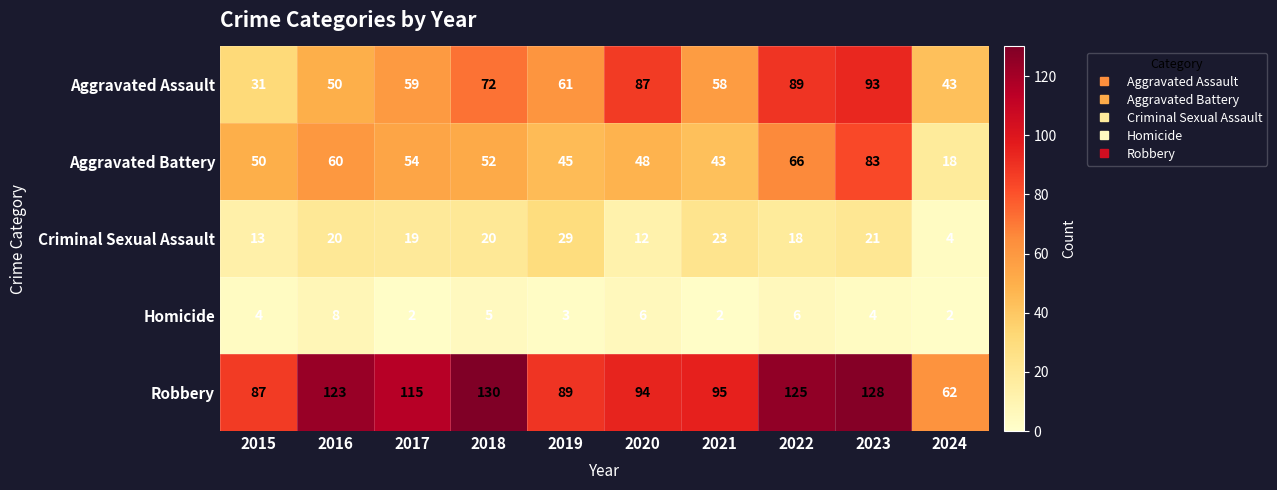

The value of Aggravated Assault at 2017 is 40. True or false?

False